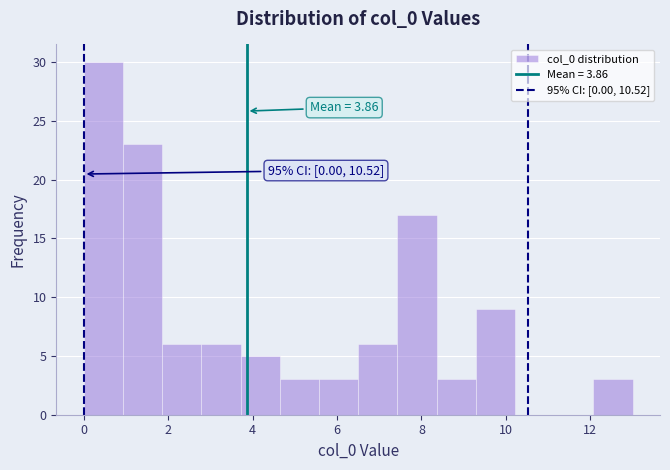

Over which range of the x-axis is the bar tallest?

0.0 to 1.0